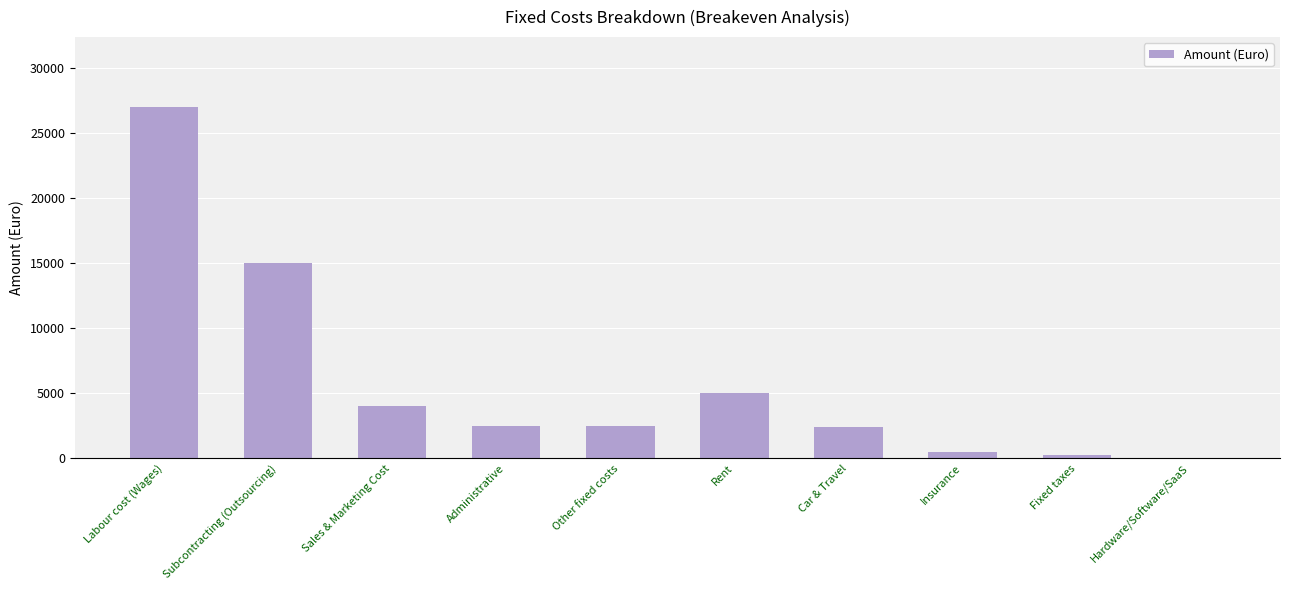

At which category does the chart reach its peak across all series?

Labour cost (Wages)